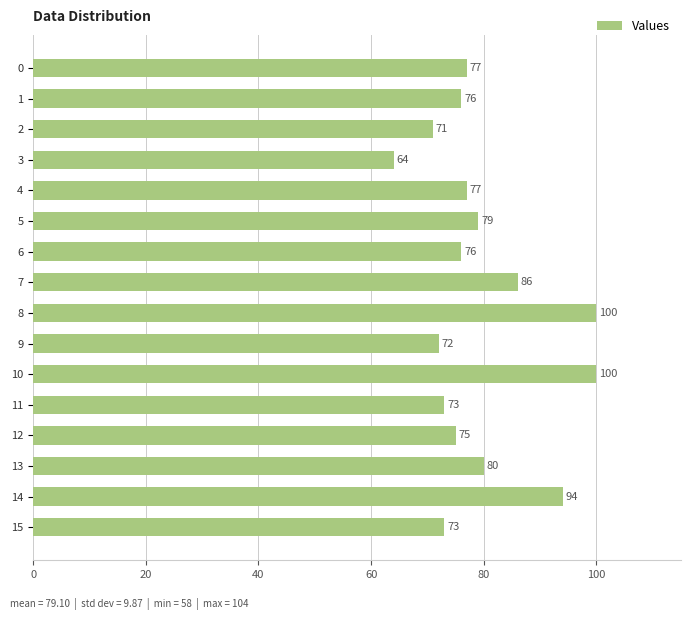

Approximately how many times larger is the value at 0 compared to 4?

1.0